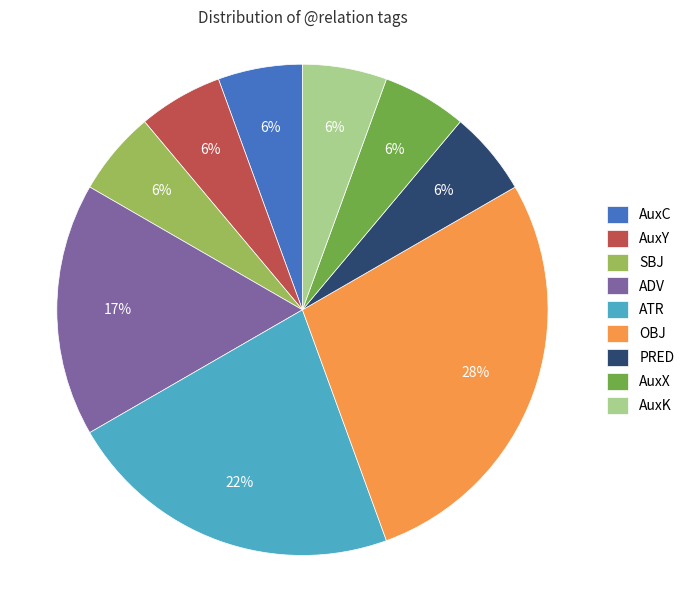

Which category has the biggest portion of the pie?

OBJ